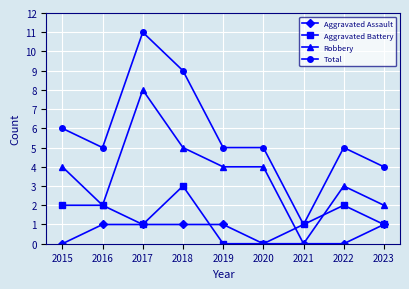

What is the difference between the highest and lowest values at 2023?

3